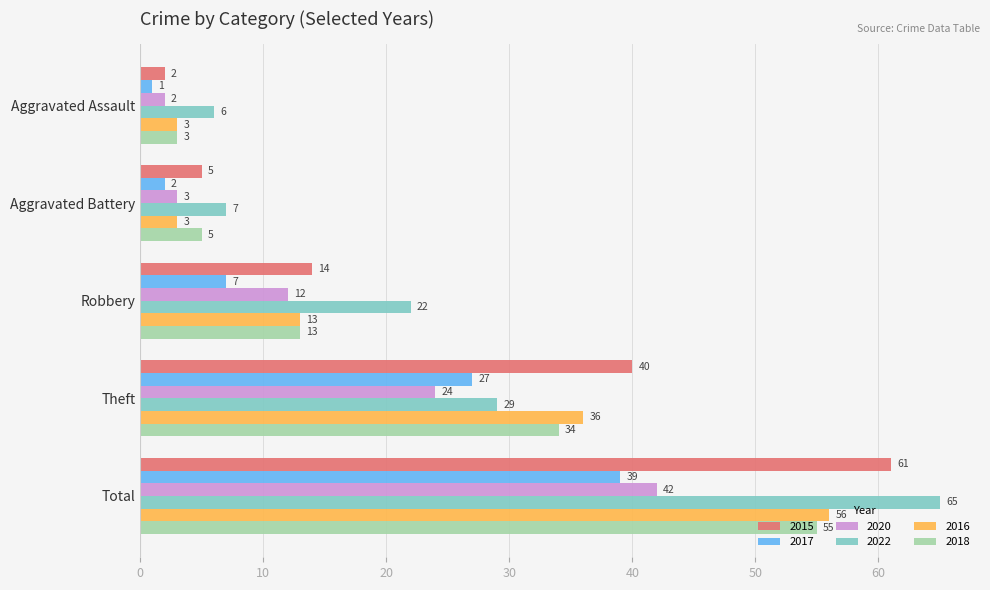

Which category has the highest value across all series?

Total